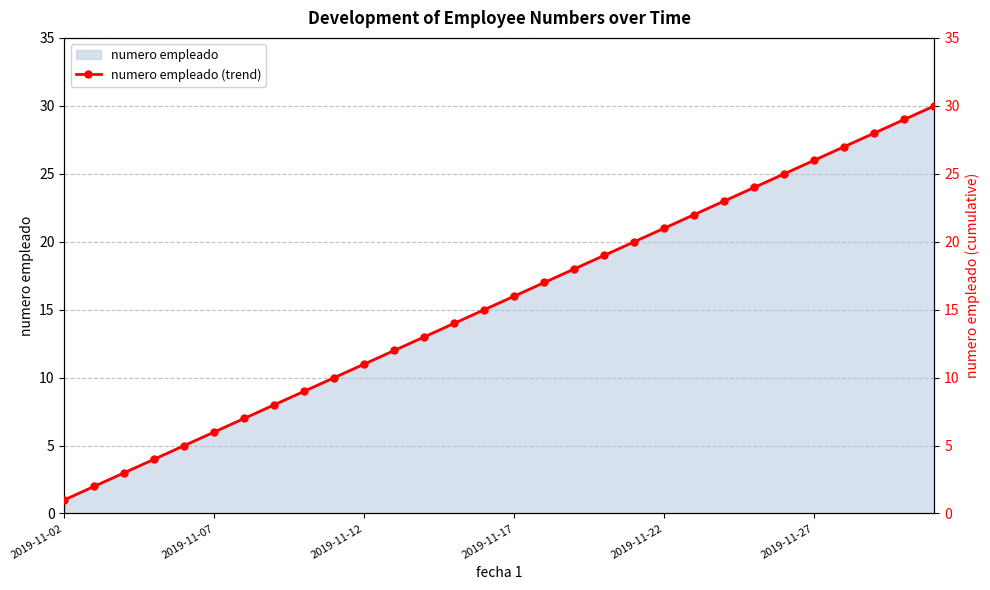

Approximately how many times larger is the value at 21 compared to 25?

0.8